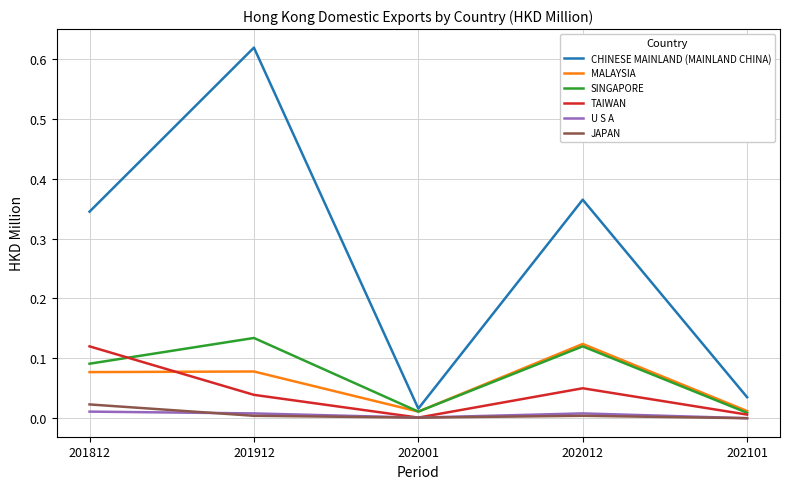

Which series changed the most between 201912 and 202001?

CHINESE MAINLAND (MAINLAND CHINA)